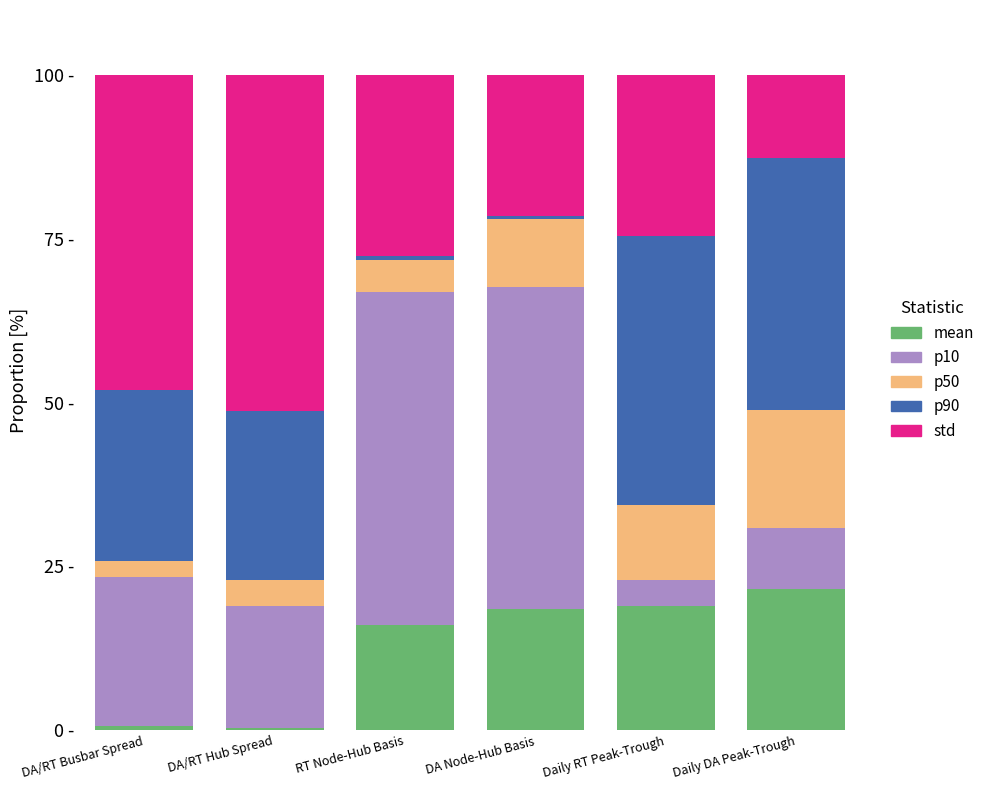

What are all the series names shown in the legend?

mean, p10, p50, p90, std